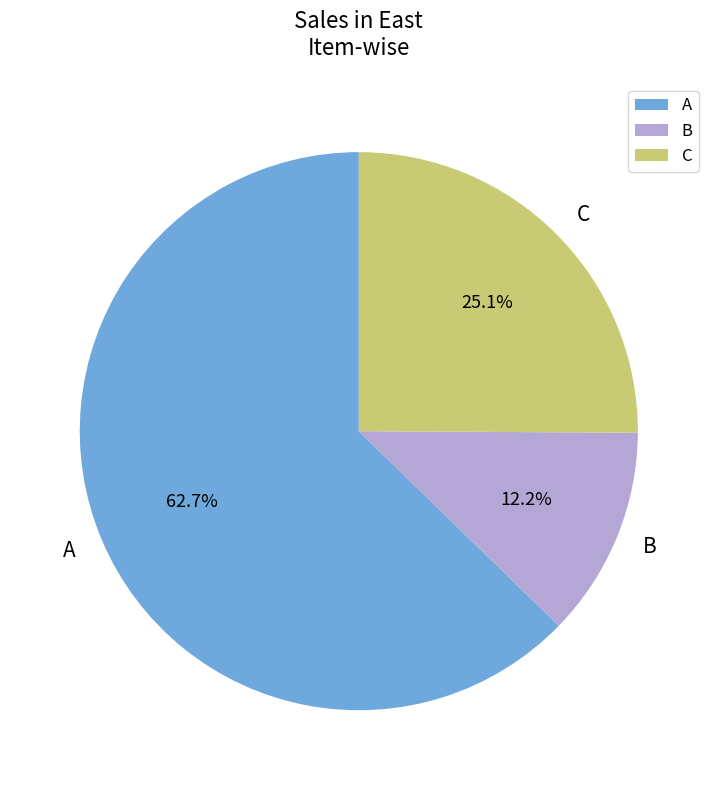

True or false: C accounts for 13% of the total.

False